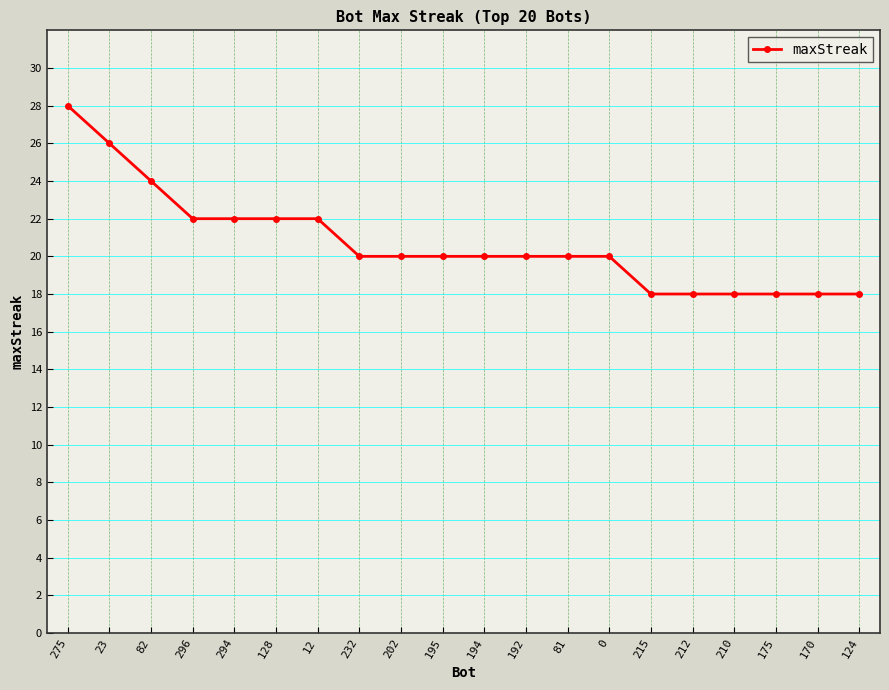

What is the approximate value at 212, to the nearest 5?

20